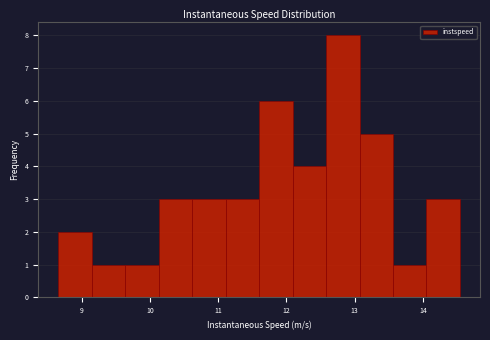

Reading left to right, list every bar in this chart as the range it spans on the x-axis followed by its height. Neither the bar edges nor the heights are printed on the chart, so give them approximately, as read against the axes.

8.7 to 9.1: 2
9.1 to 9.6: 1
9.6 to 10.1: 1
10.1 to 10.6: 3
10.6 to 11.1: 3
11.1 to 11.6: 3
11.6 to 12.1: 6
12.1 to 12.6: 4
12.6 to 13.1: 8
13.1 to 13.6: 5
13.6 to 14.1: 1
14.1 to 14.5: 3